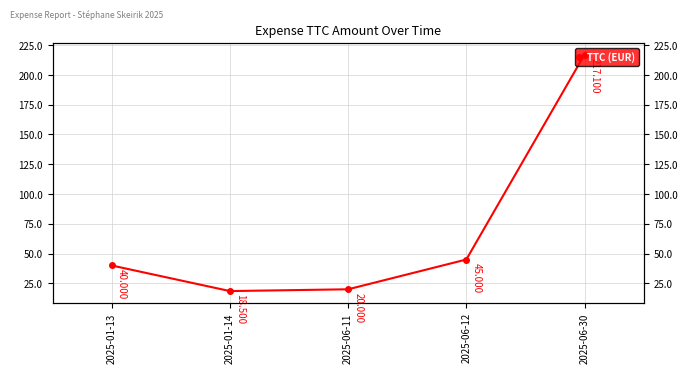

The chart shows a value of 18.5 at 2025-01-14. True or false?

True